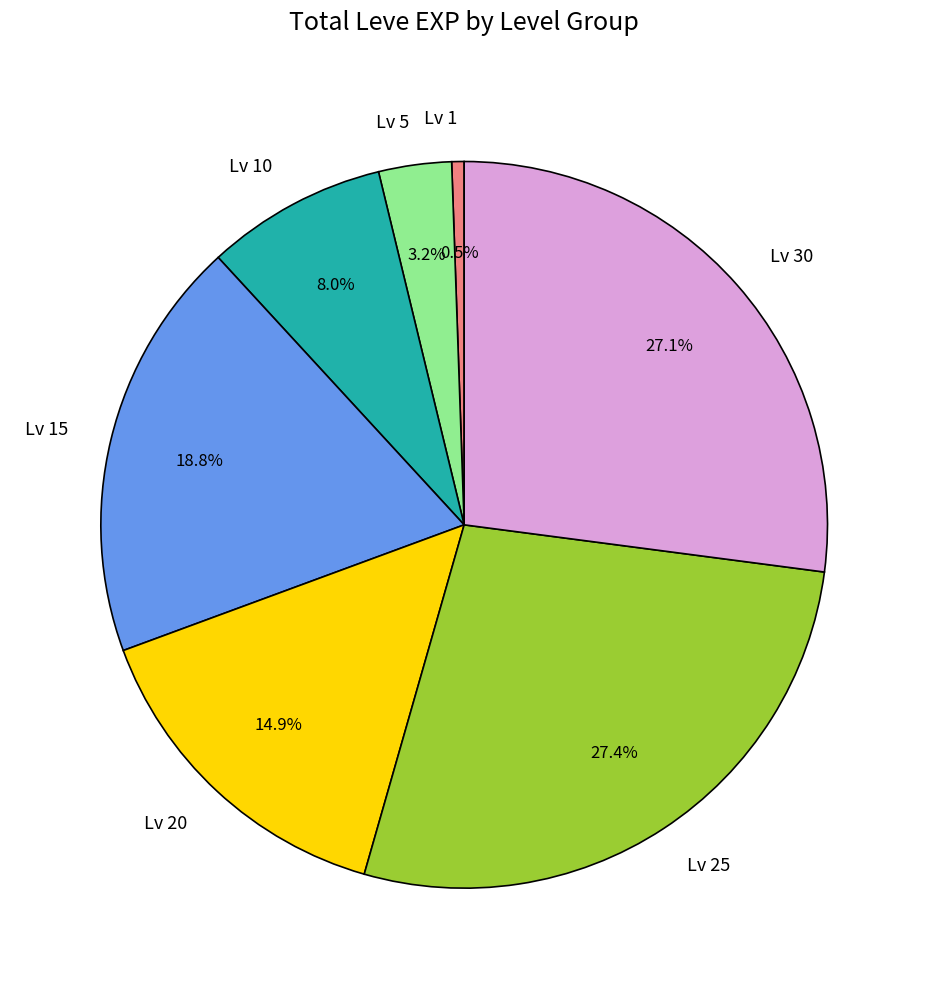

Approximately how many times larger is the value at Lv 15 compared to Lv 20?

1.3